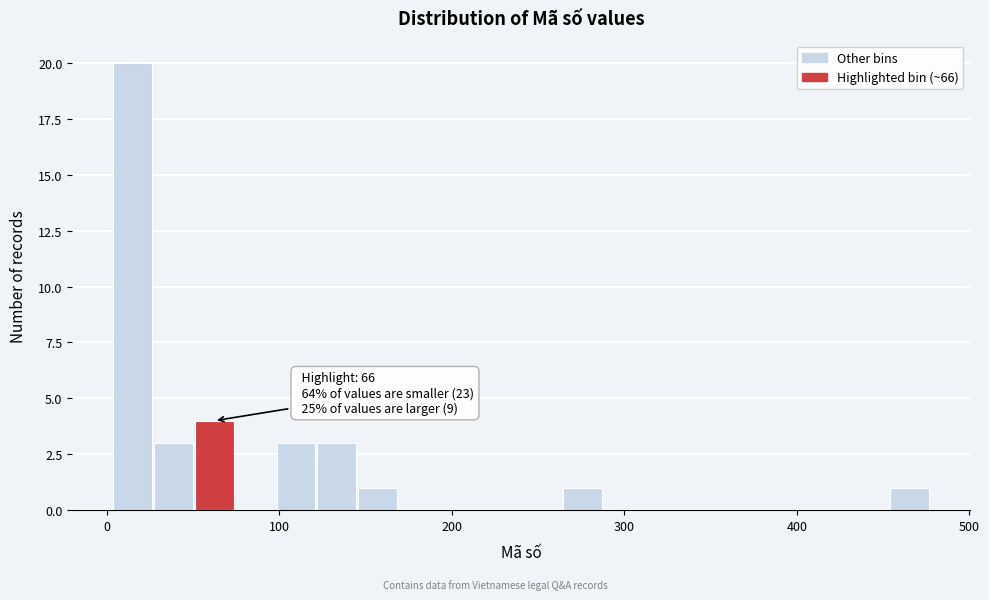

Read against the x-axis, roughly where is the centre of the tallest bar?

10